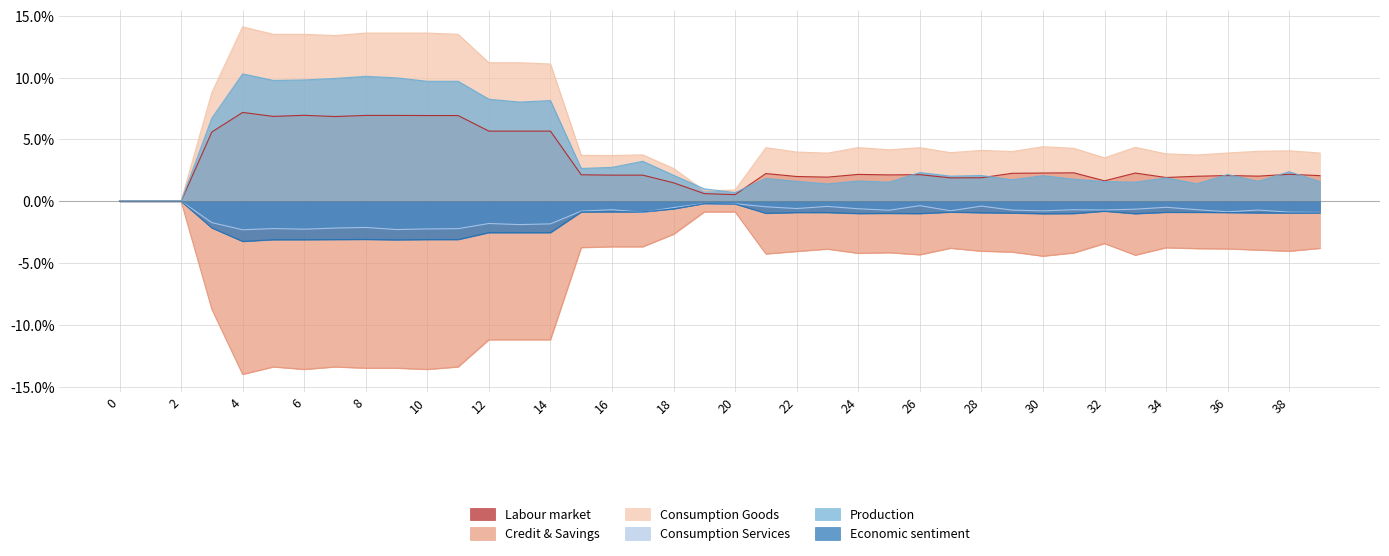

Between 8 and 24, which is larger?

8